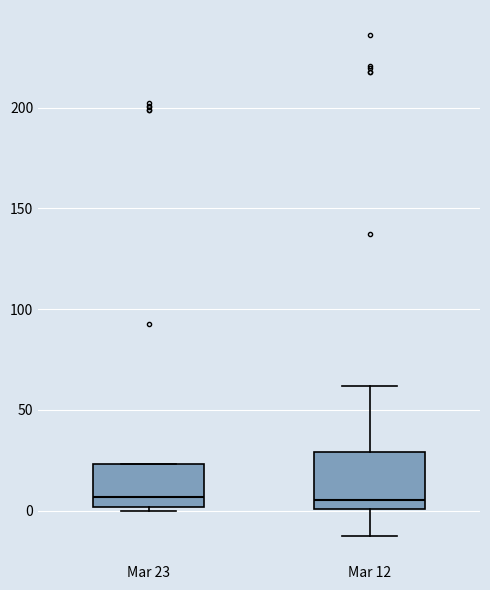

Reading left to right, transcribe this box plot: for each box, give where its median line is, the range the box spans, and where its two whiskers end, as read against the y-axis. The values are not printed on the chart, so give them approximately, as read against the axis.

Mar 23: median 5, box 0 to 25, whiskers 0 (just below the box's lower edge) to 25
Mar 12: median 5, box 0 to 30, whiskers -15 to 60